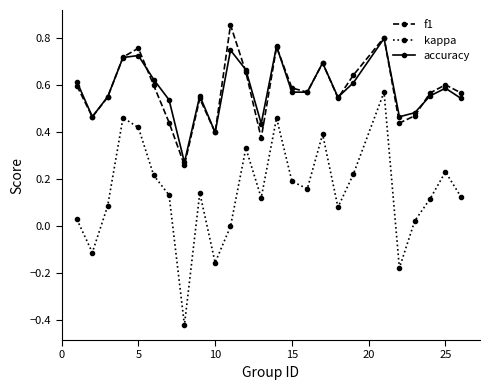

Which series has the largest range (max minus min)?

kappa